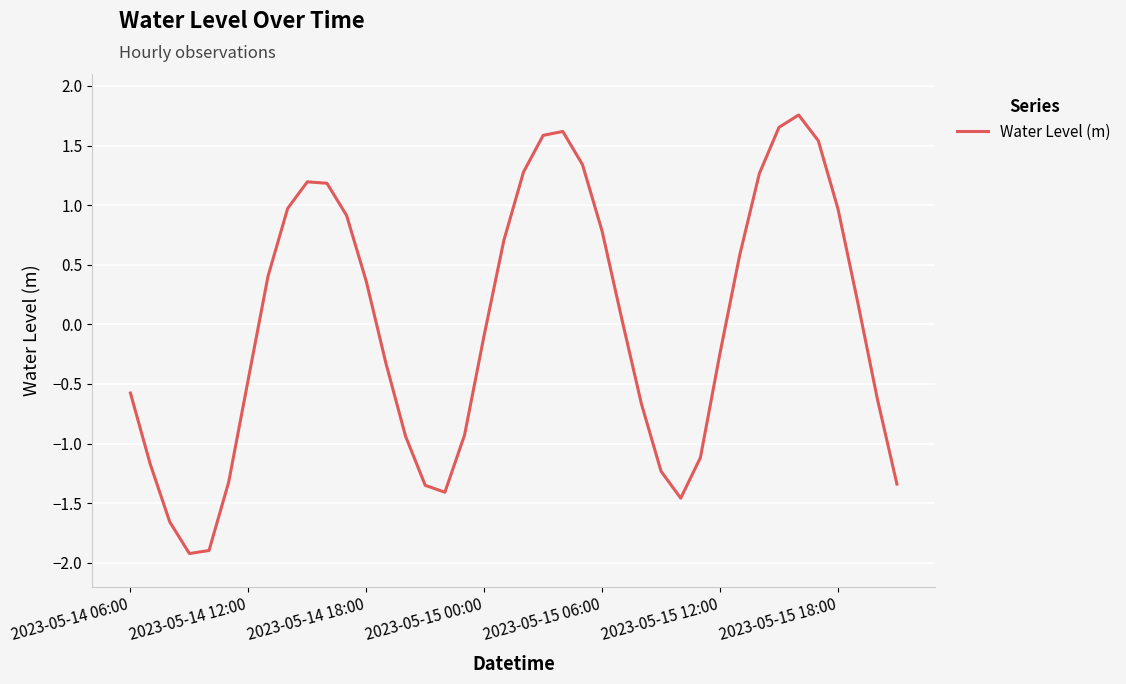

What is the minimum value shown in the chart?

-1.9